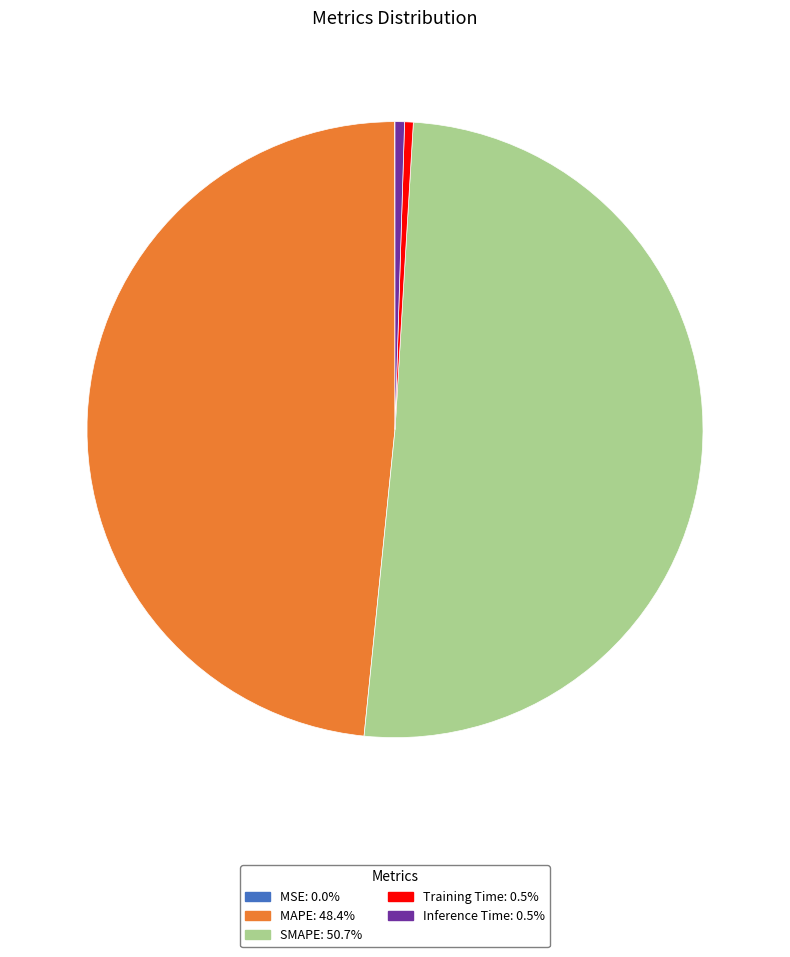

Is there any slice that represents more than half of the pie?

Yes